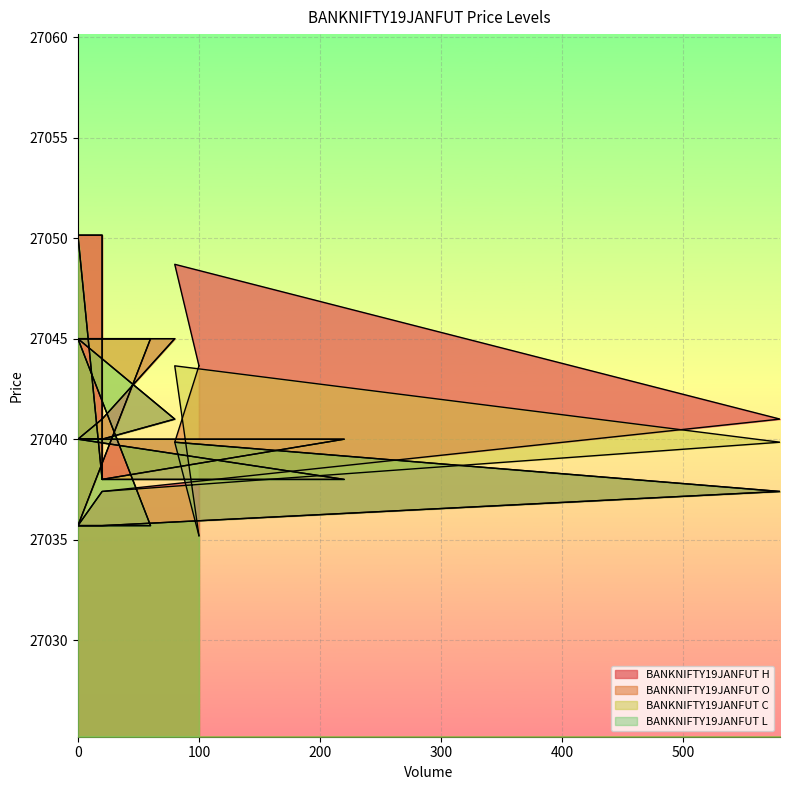

True or false: BANKNIFTY19JANFUT H and BANKNIFTY19JANFUT O cross at least once.

False